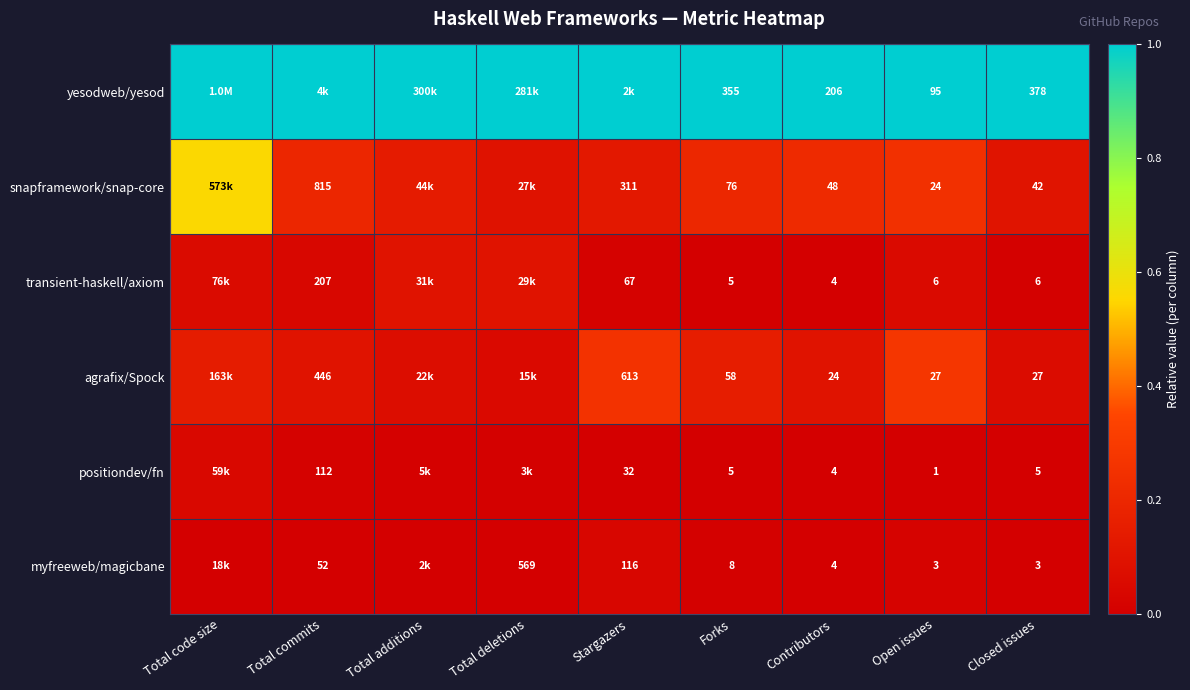

Is the value of yesodweb/yesod at Contributors greater than the value of positiondev/fn at Open issues?

Yes